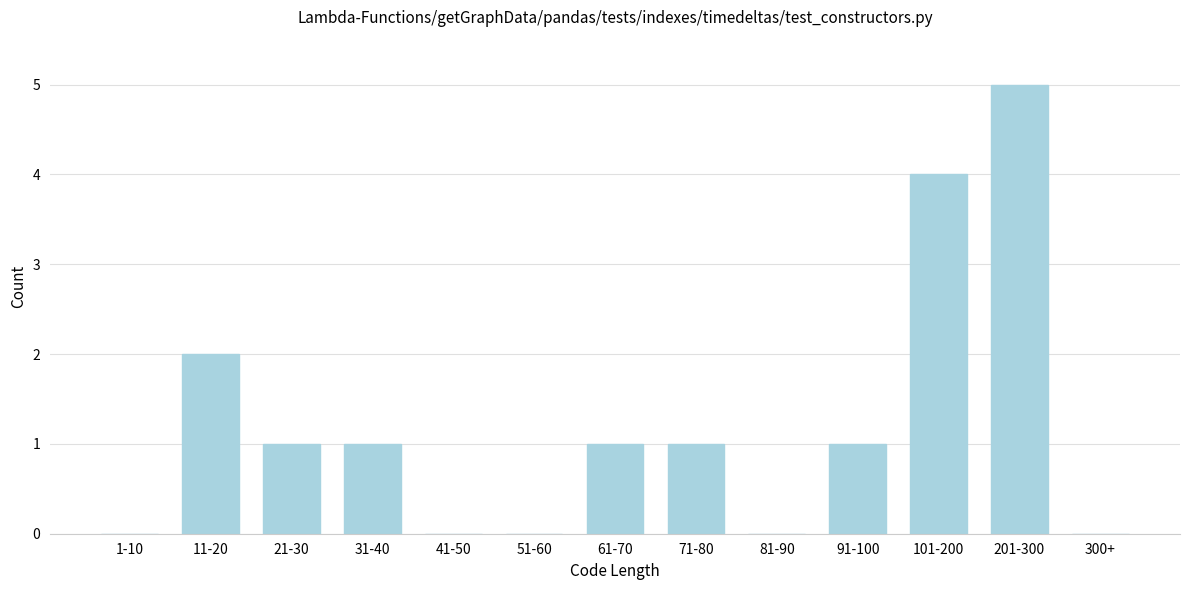

Reading left to right, extract all data points from this chart.

1-10=0	11-20=2	21-30=1	31-40=1	41-50=0	51-60=0	61-70=1	71-80=1	81-90=0	91-100=1	101-200=4	201-300=5	300+=0